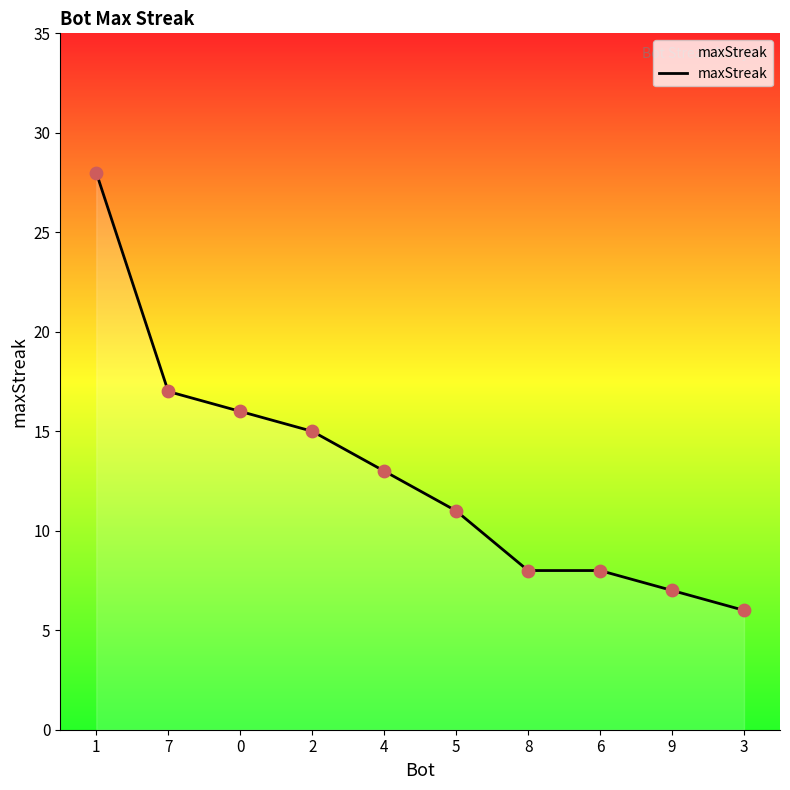

What is the change in value from 1 to 4?

-15